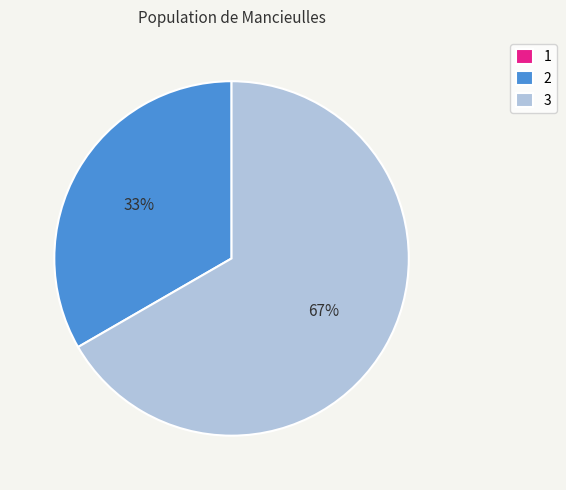

To the nearest percent, what is the difference between the largest and smallest slice percentages?

67%